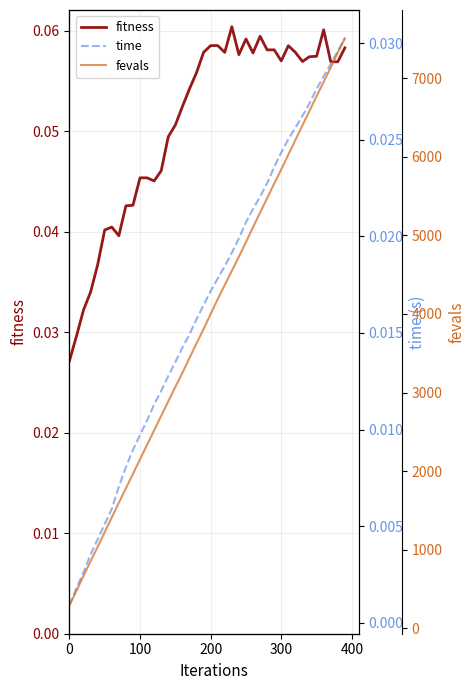

Is the value of fitness at 19 greater than the value of time at 37?

Yes